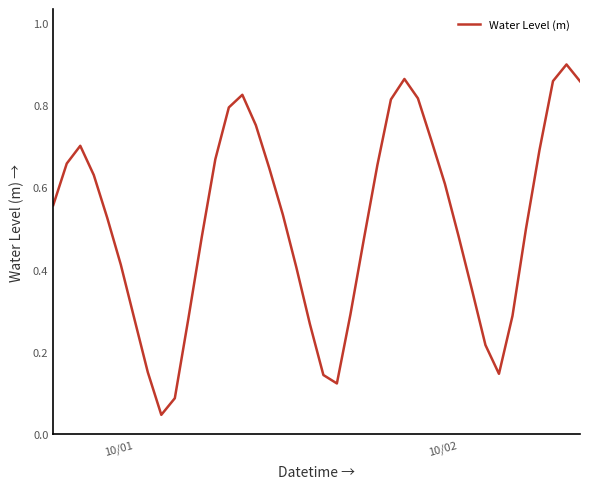

How many lines are shown in the chart?

1